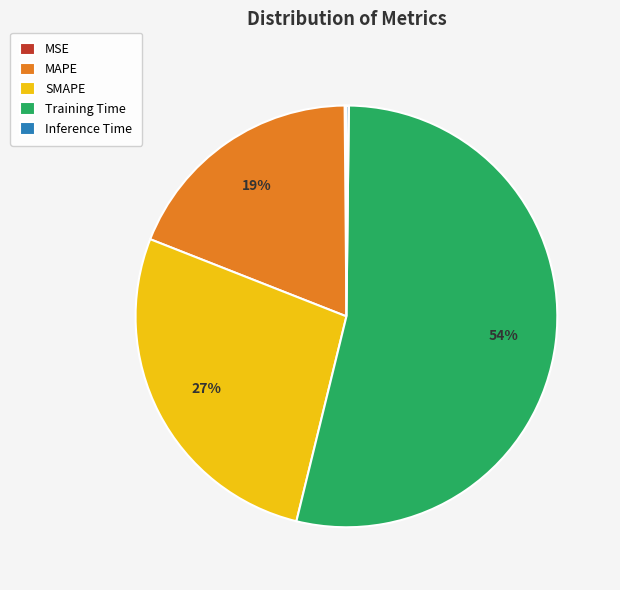

Is there a majority slice in this chart?

Yes